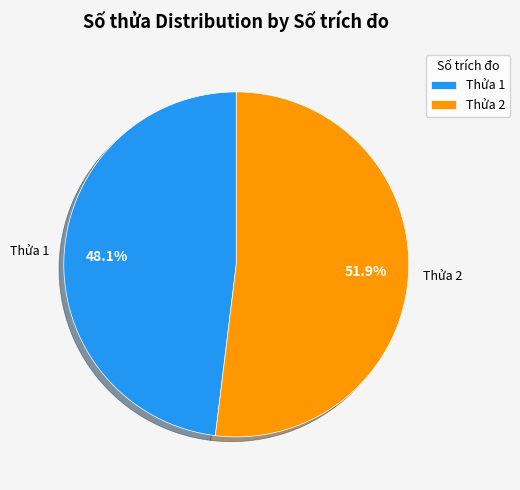

How many segments does this pie chart have?

2